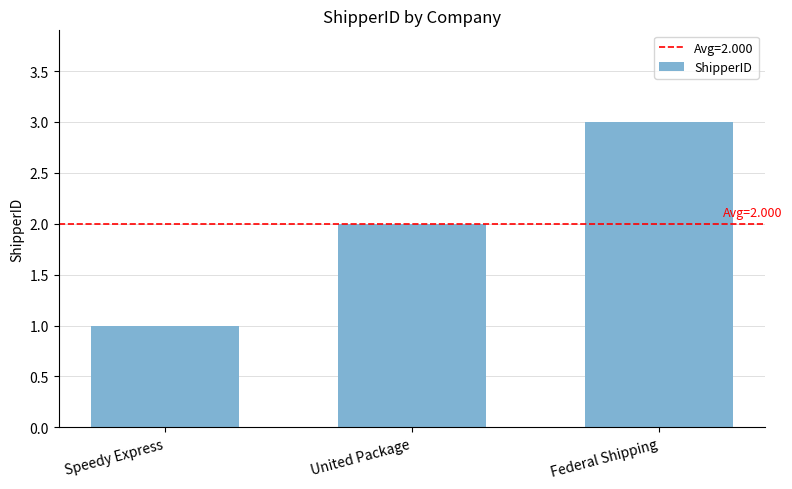

How many data points are less than 2?

1